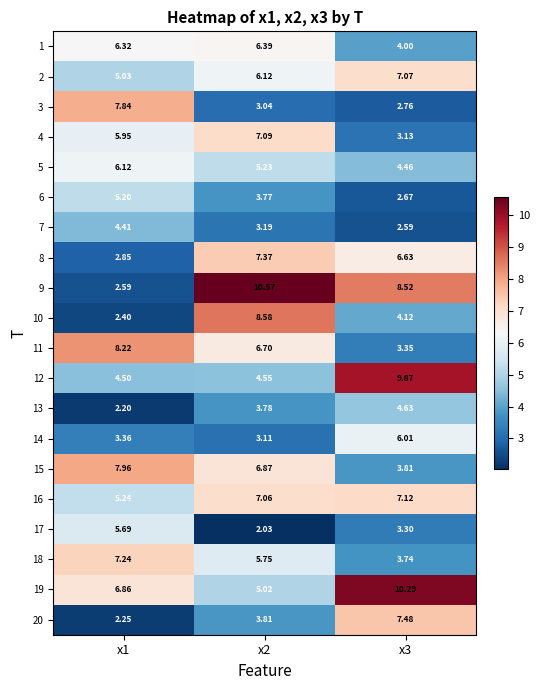

Is the value of 2 at x3 greater than the value of 12 at x1?

Yes